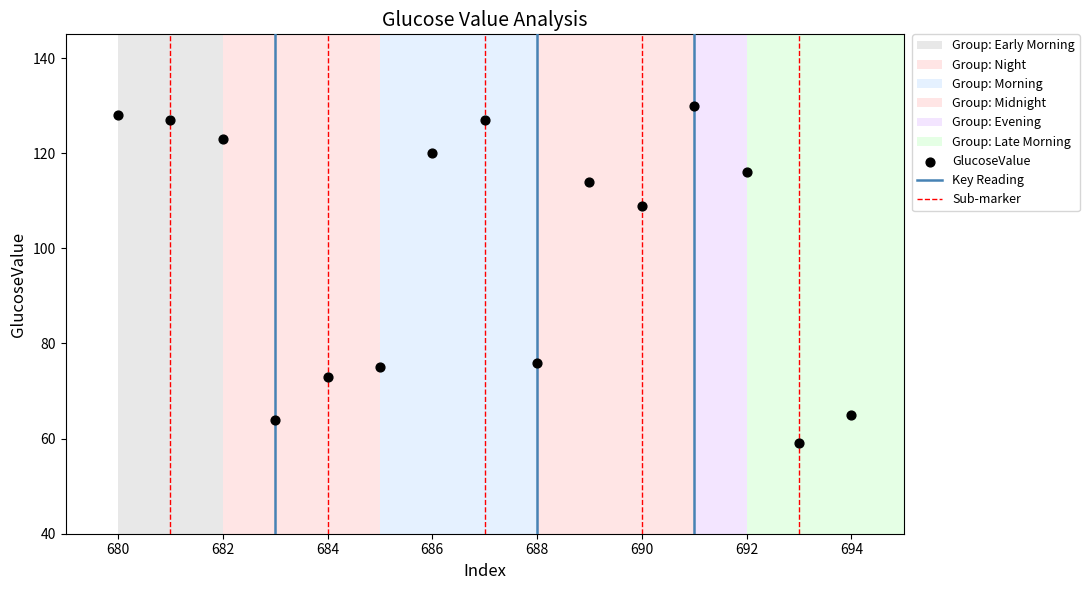

What Y value in the scatter plot is closest to 94?

109